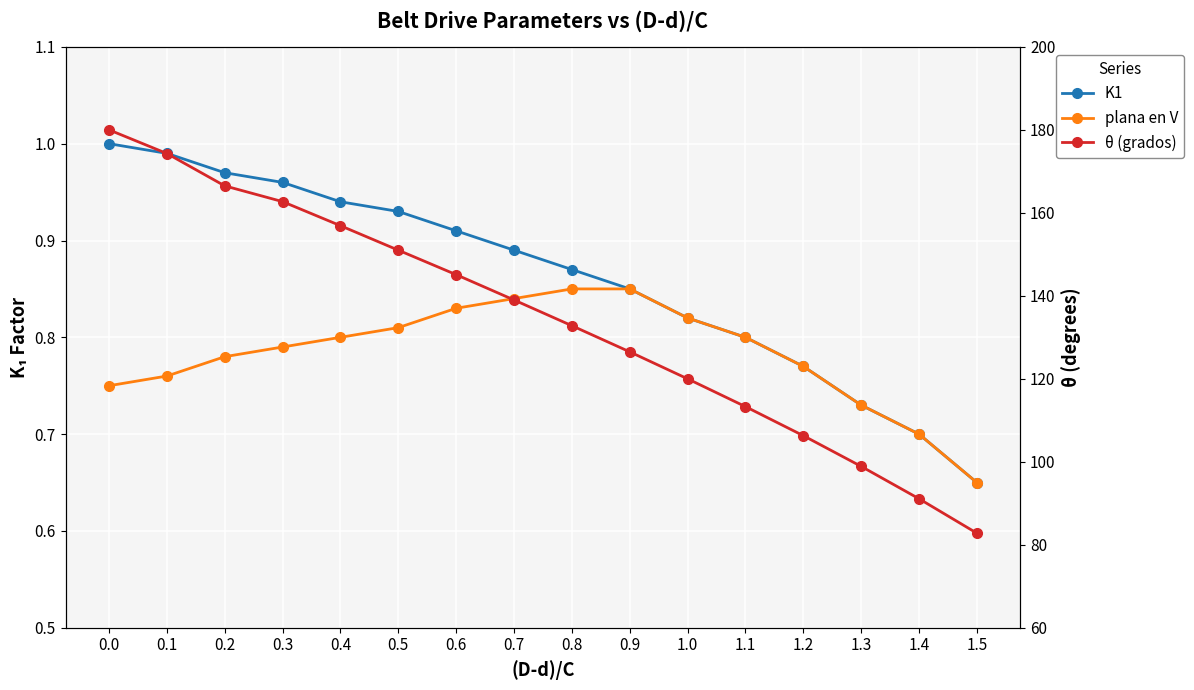

What are all the series names shown in the legend?

K1, plana en V, θ (grados)